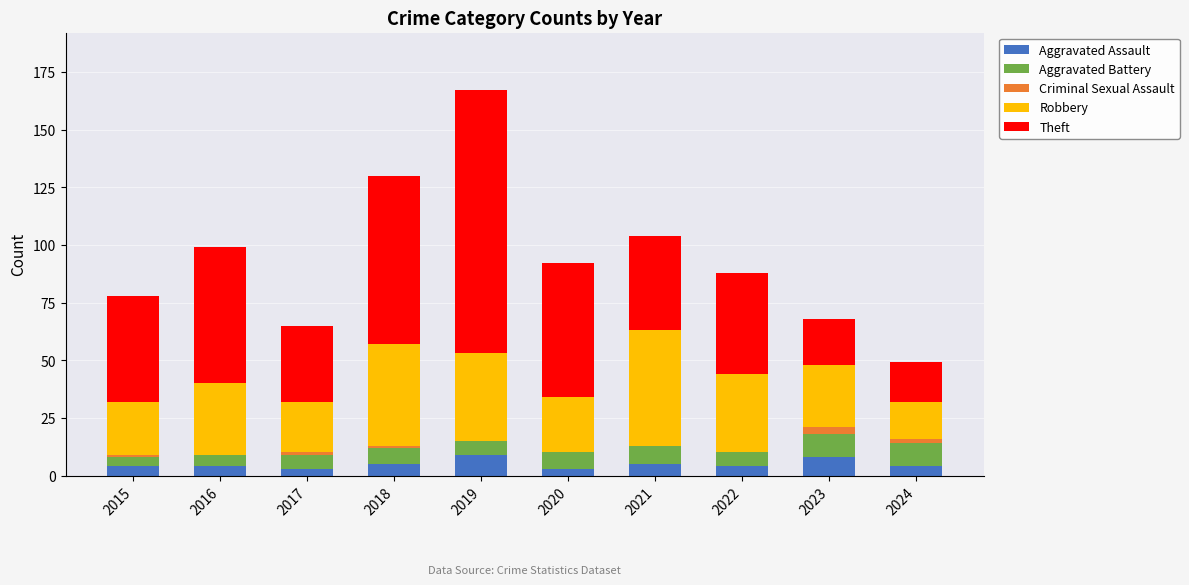

Are the bars horizontal?

No